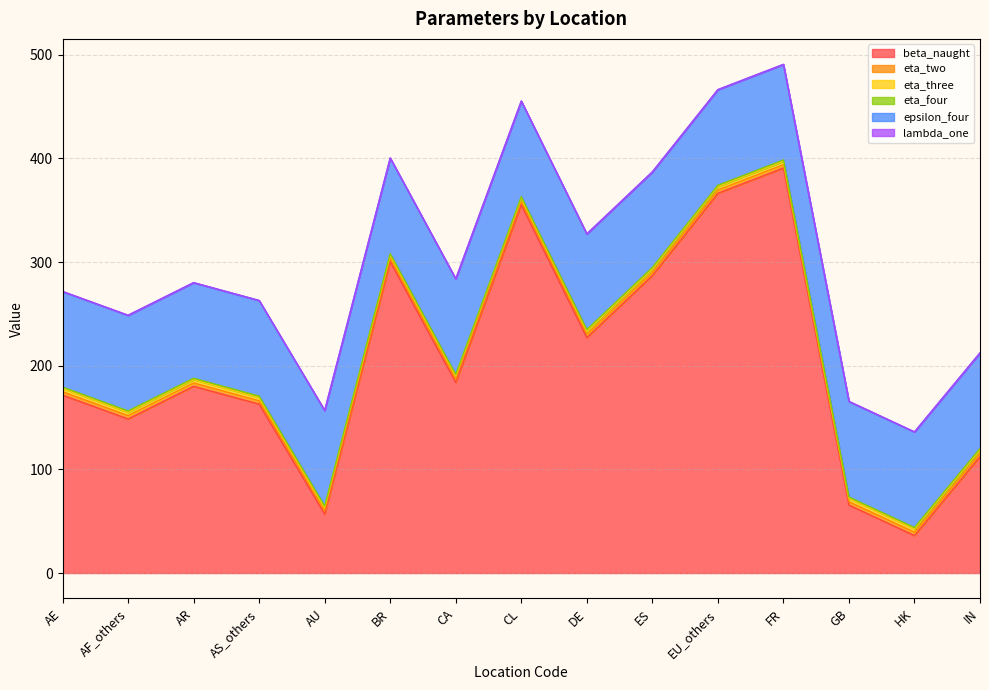

At which category does the chart reach its peak across all series?

FR